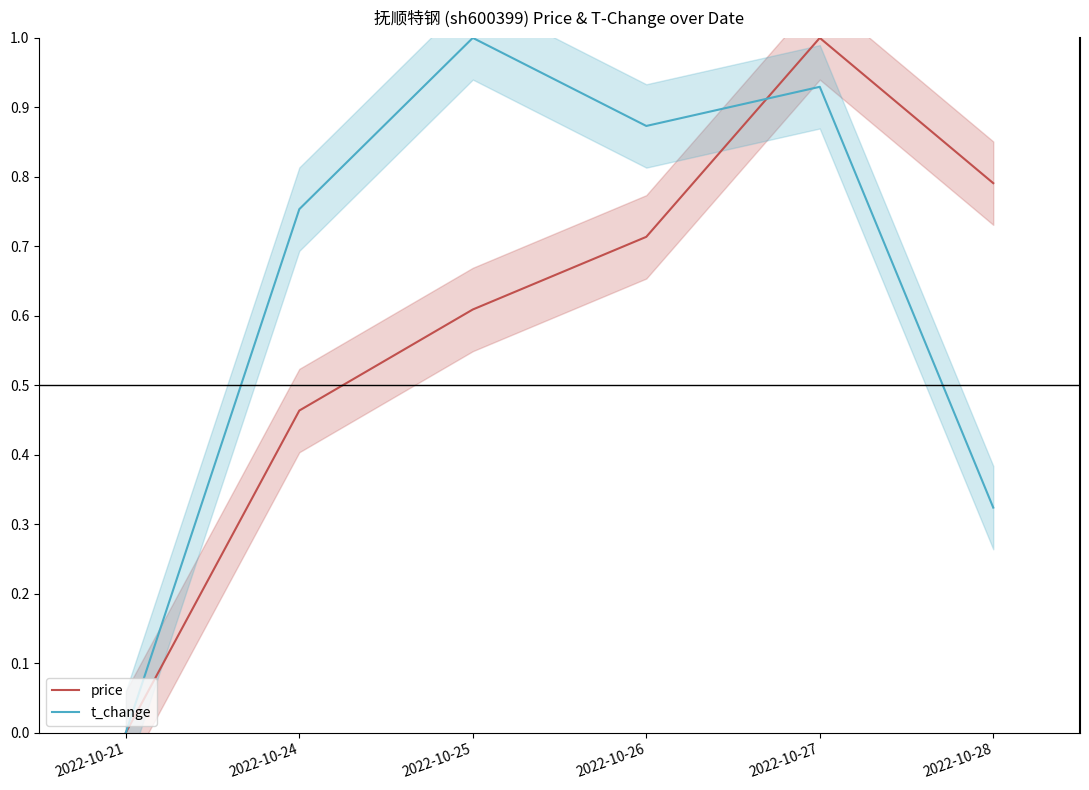

What value does the t_change series have at 2022-10-24?

0.8